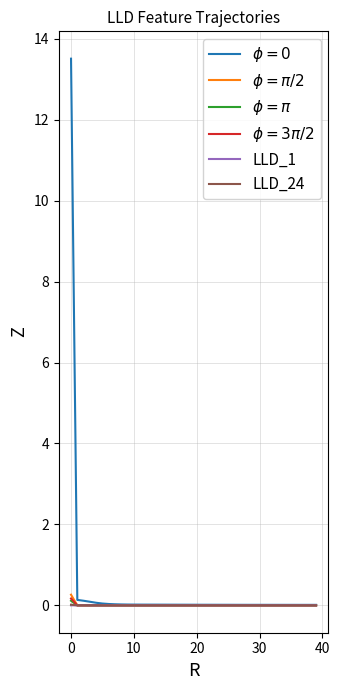

What is the label of the 29th point from the right?

11